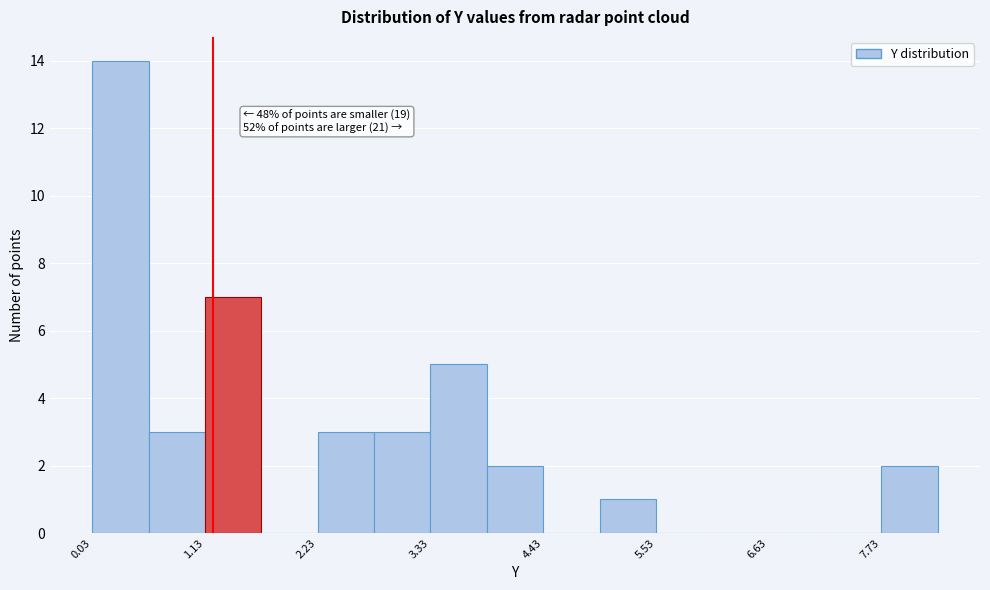

Around what value on the x-axis is the tallest bar? Give the approximate position of its centre, as read against the axis.

0.4